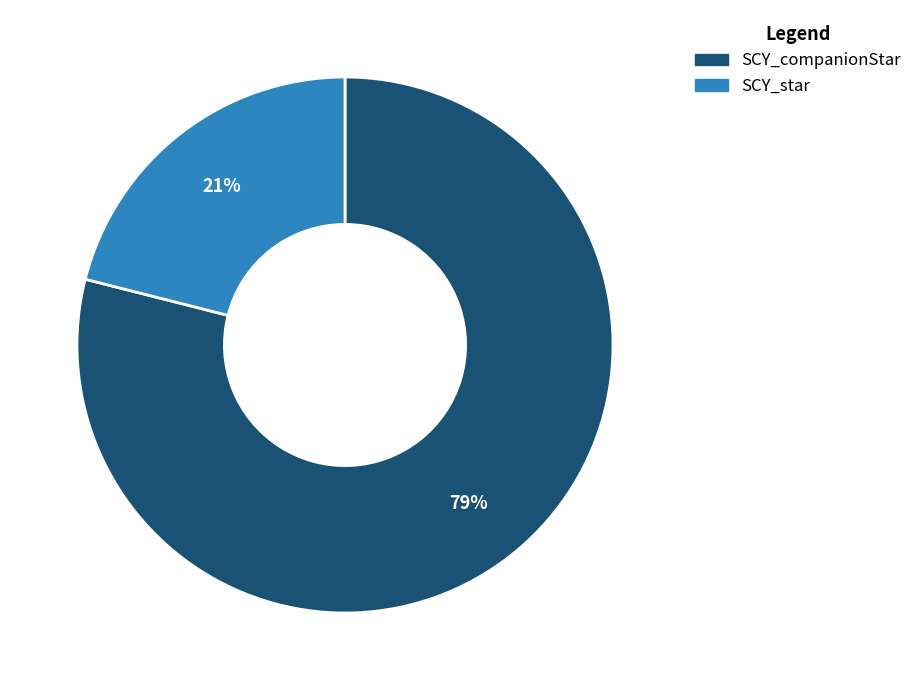

Rank the categories by value from highest to lowest.

SCY_companionStar, SCY_star